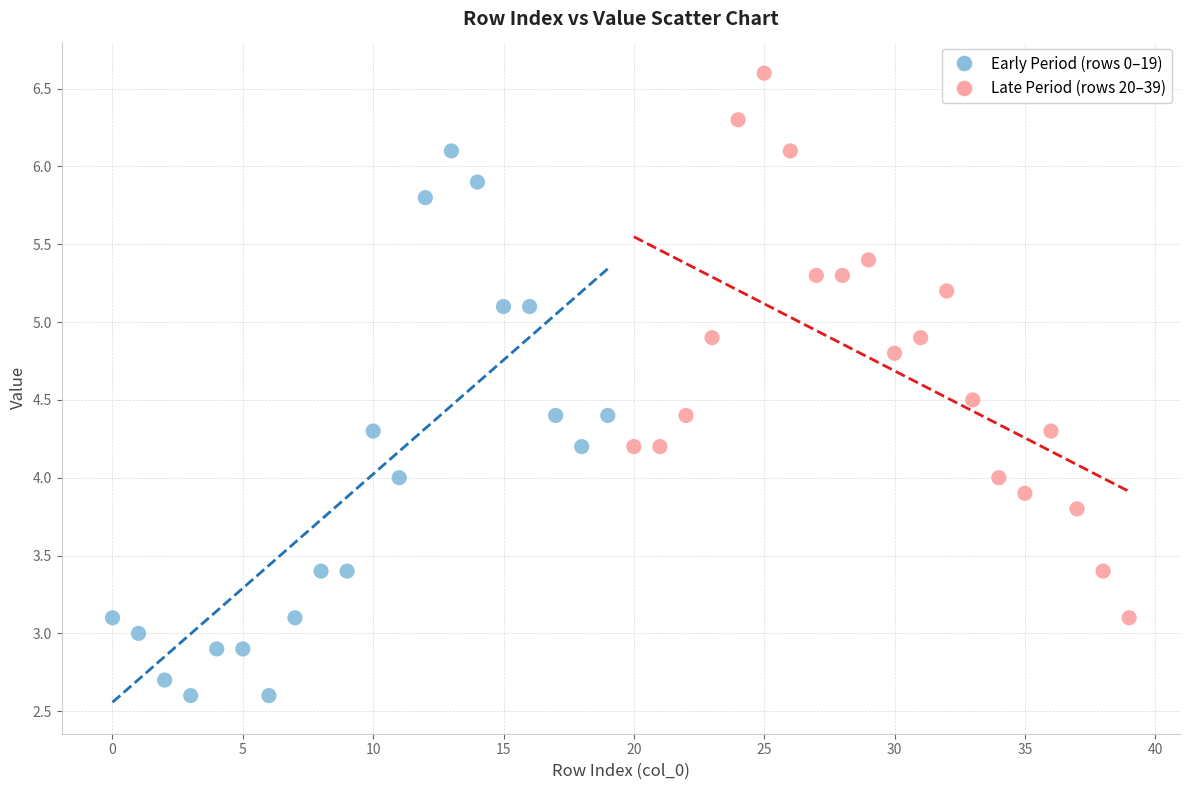

What are all the series names shown in the legend?

Early Period (rows 0–19), Late Period (rows 20–39)